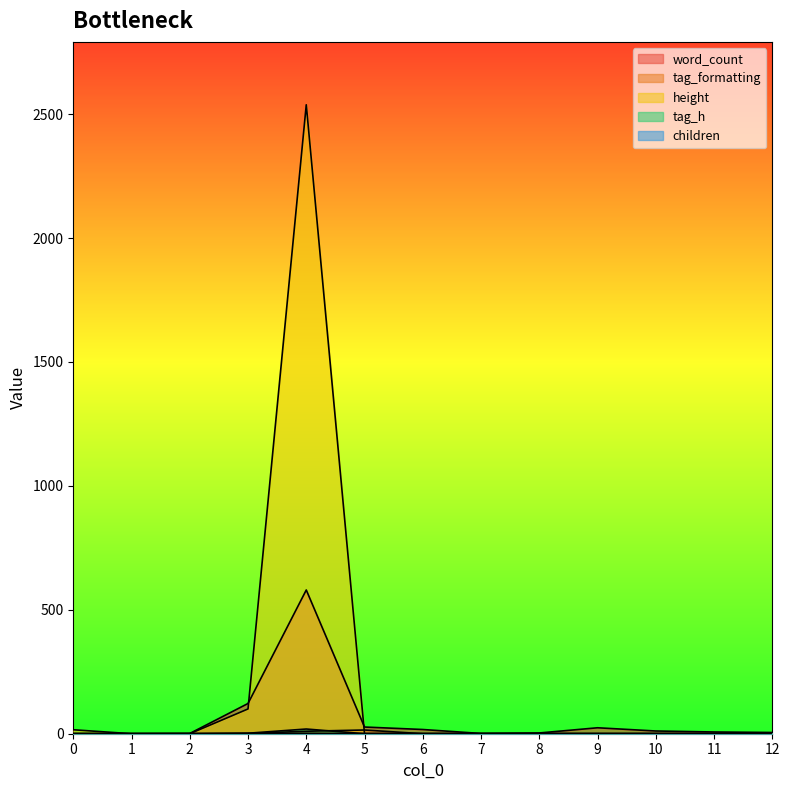

Between 5 and 11, which series saw the biggest shift?

word_count